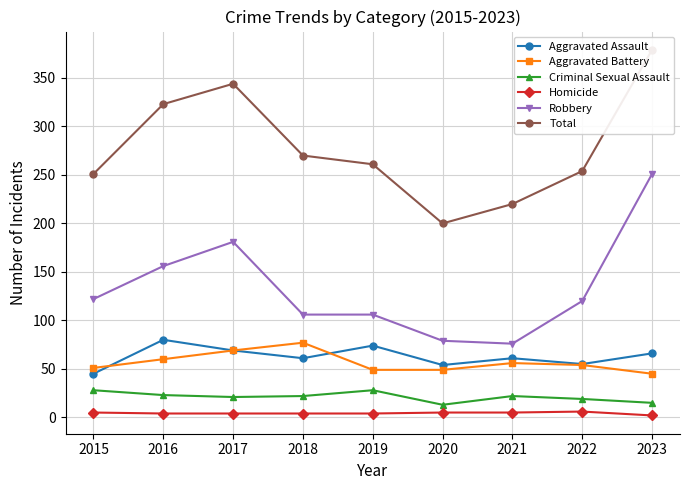

Read the Homicide value at 2021.

5